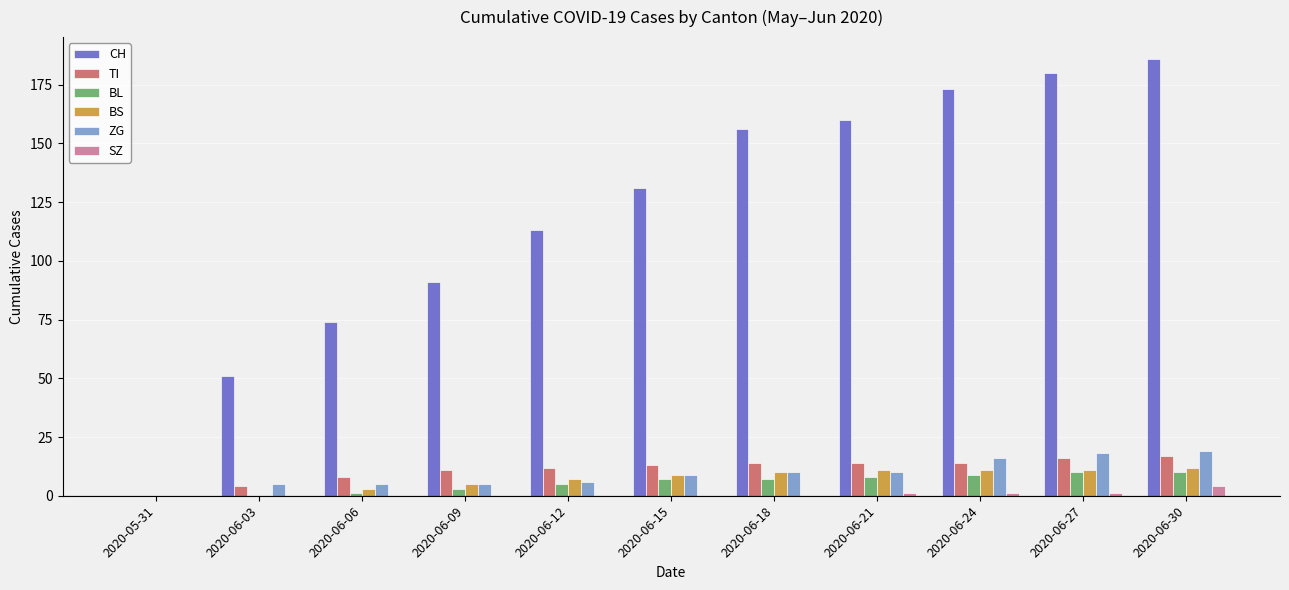

The ZG series shows 5 at 2020-06-09. True or false?

True